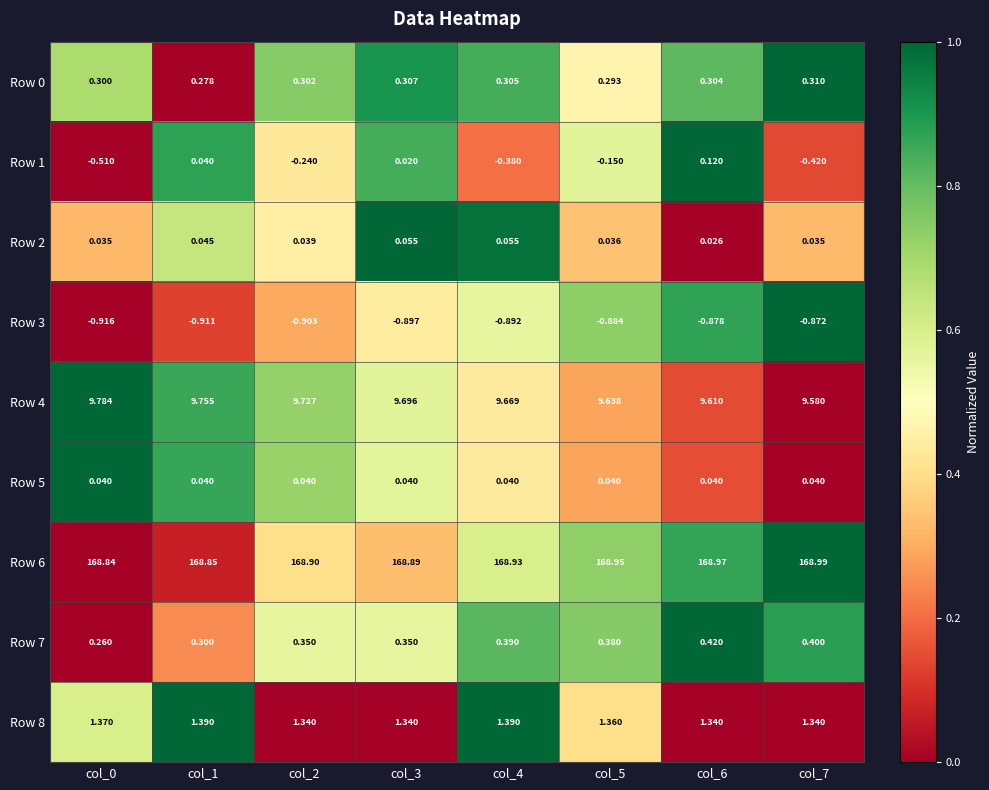

Is the value of Row 5 at col_0 greater than the value of Row 0 at col_4?

No